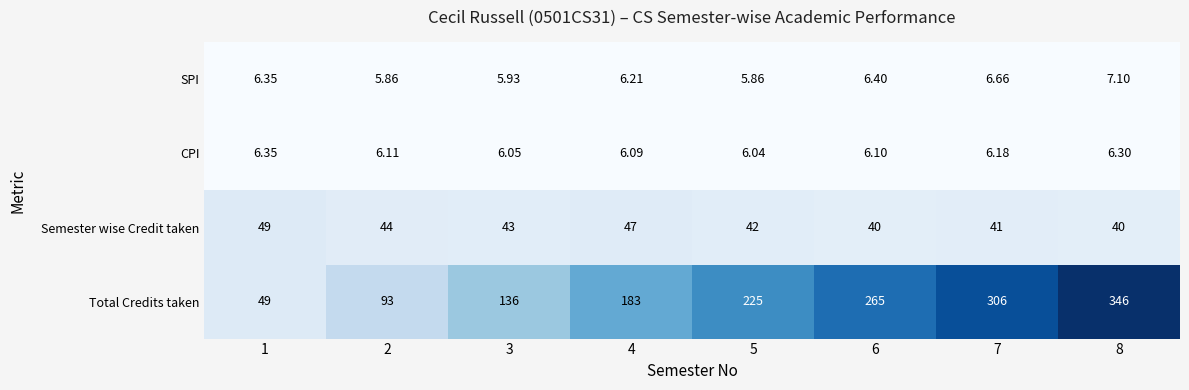

Is the value of Total Credits taken at 4 greater than the value of Semester wise Credit taken at 8?

Yes